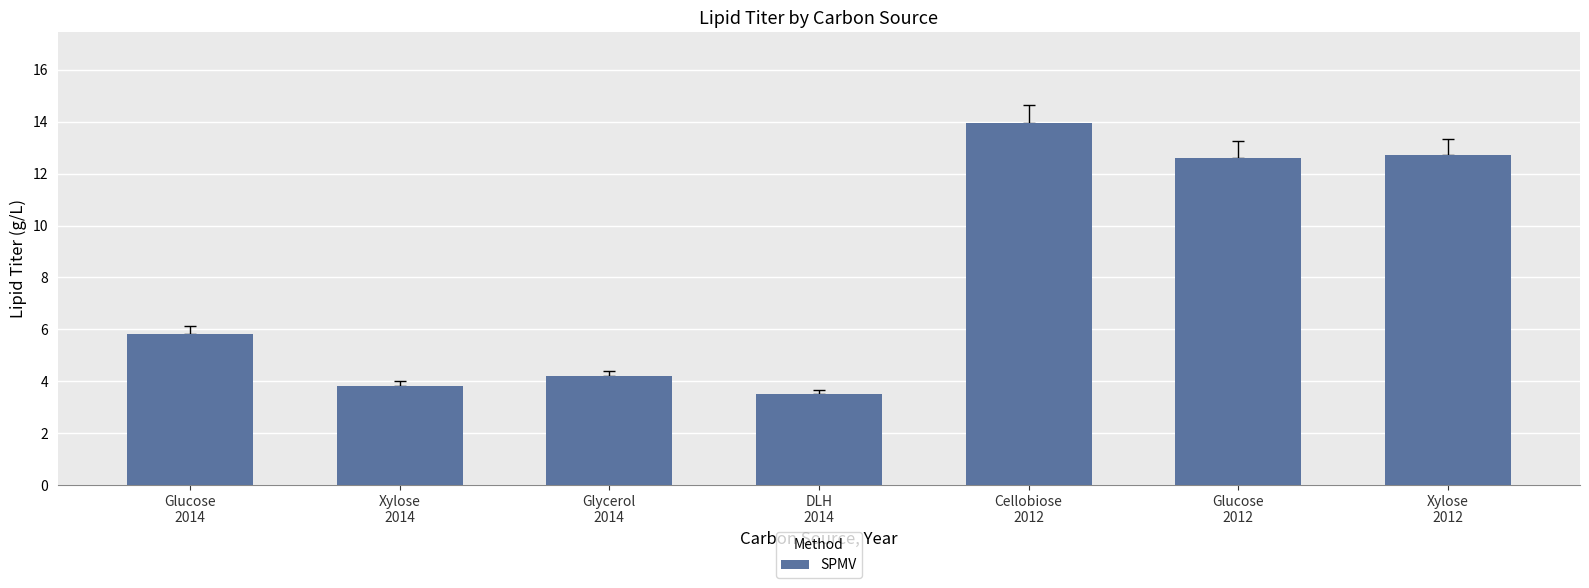

What is the value of the 3rd bar from the left?

4.2